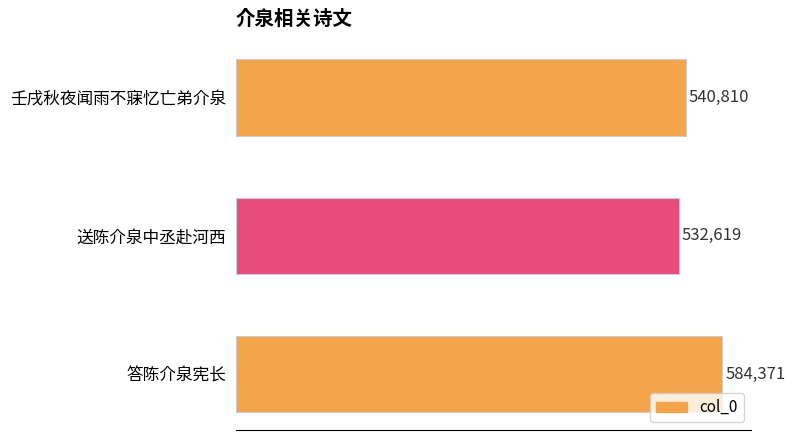

How many data points does each series have?

3